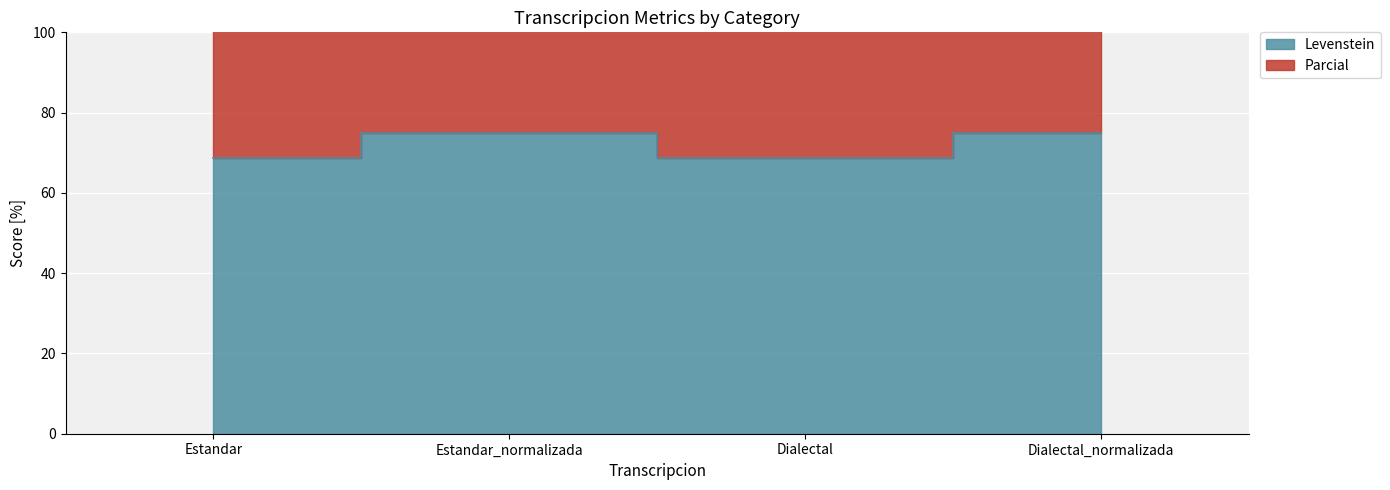

What is the value of the Parcial point at the 3rd from the left?

68.8